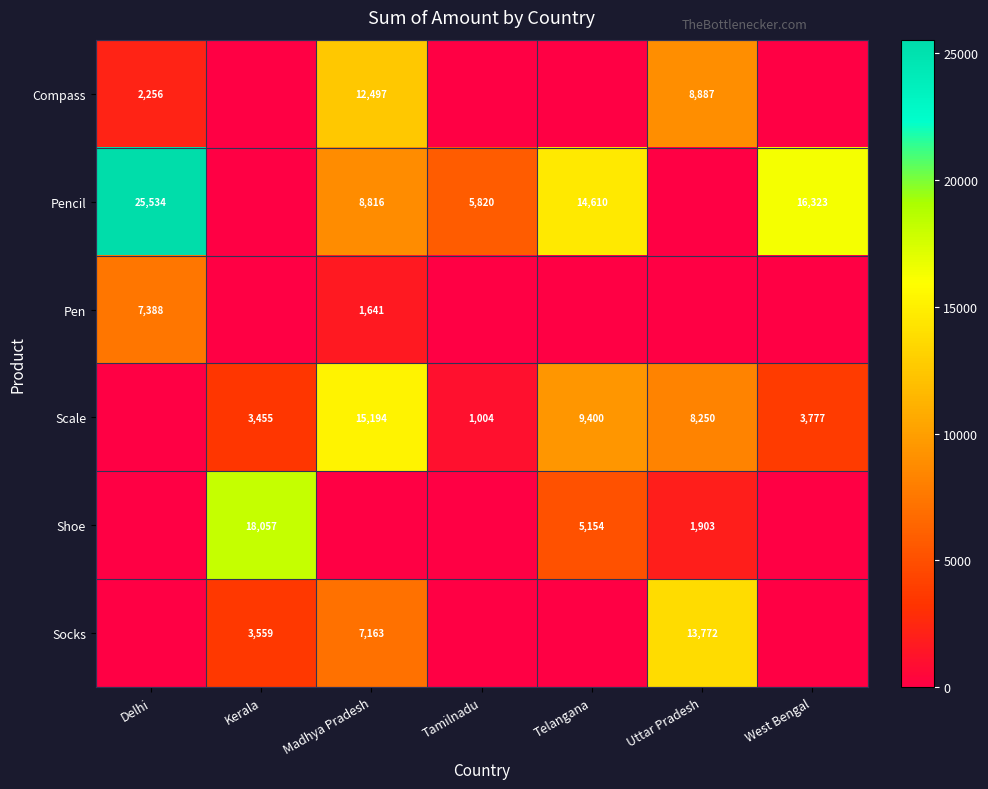

The value of Pencil at Tamilnadu is 5820. True or false?

True